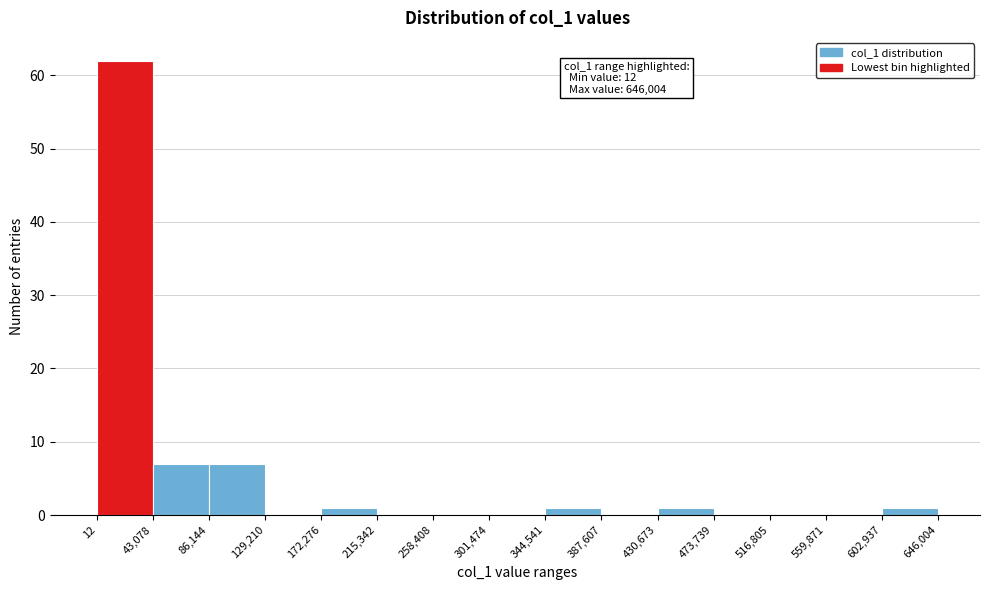

Which range on the x-axis has the tallest bar?

12 to 43,078